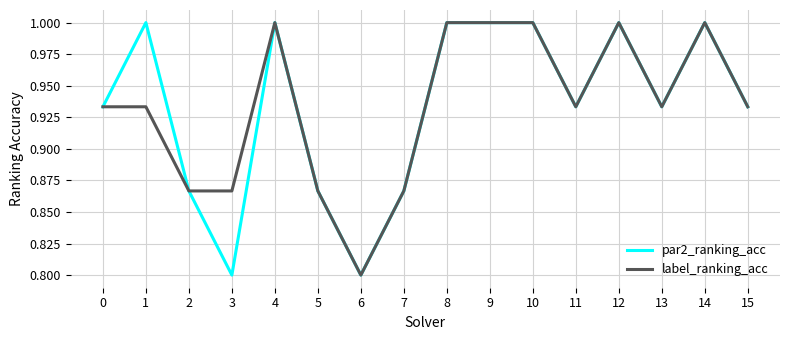

What is the maximum value for par2_ranking_acc?

1.0